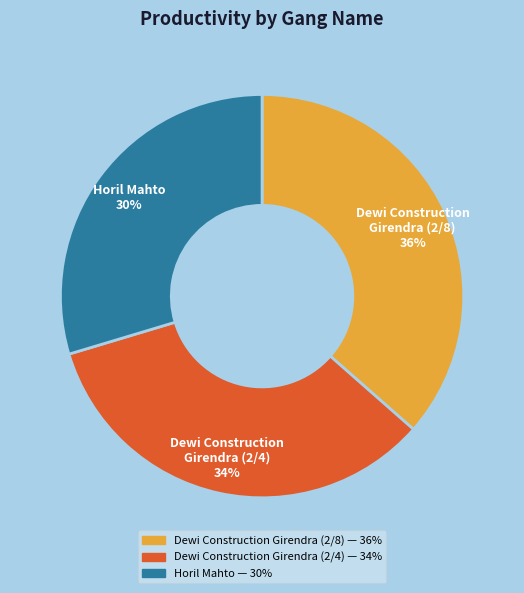

To the nearest percent, what percentage of the pie is Horil Mahto?

30%